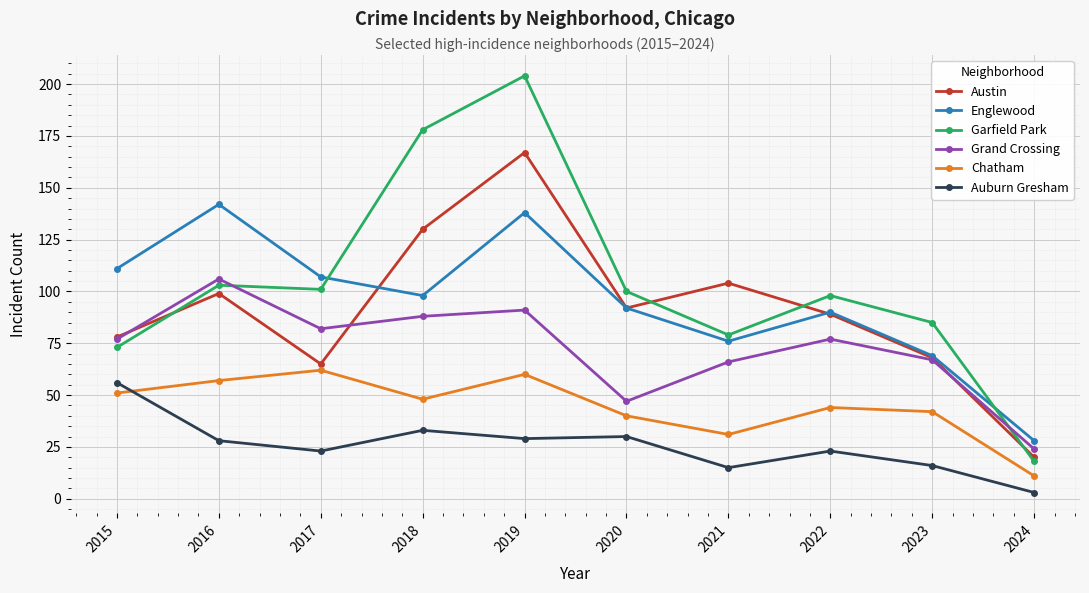

The value of Austin at 2024 is 20. True or false?

True